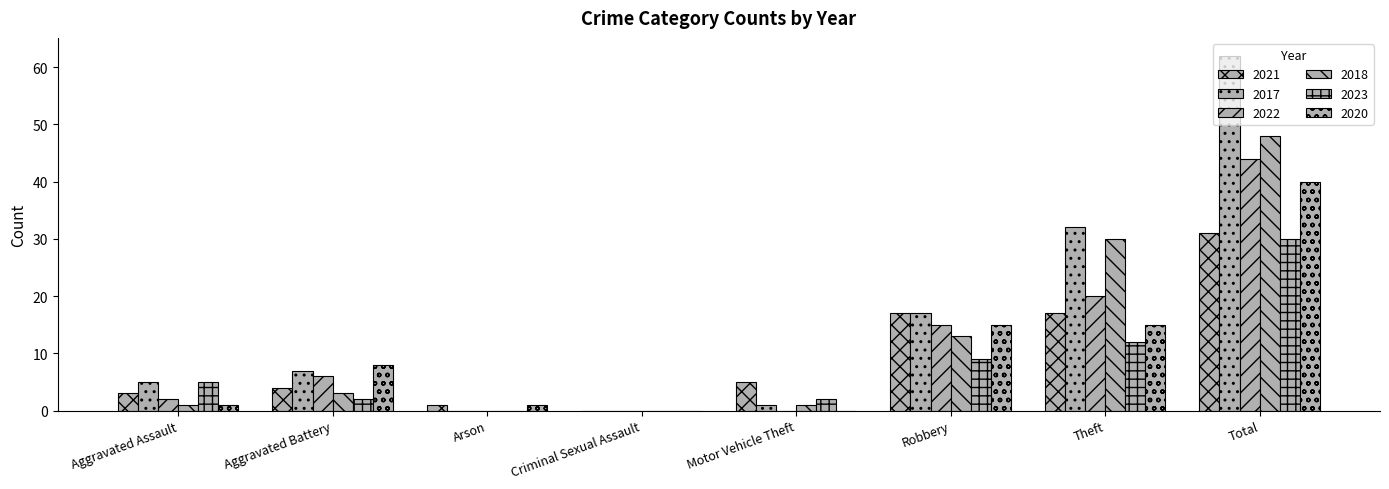

What value does the 2018 series have at Aggravated Battery, to the nearest 5?

5